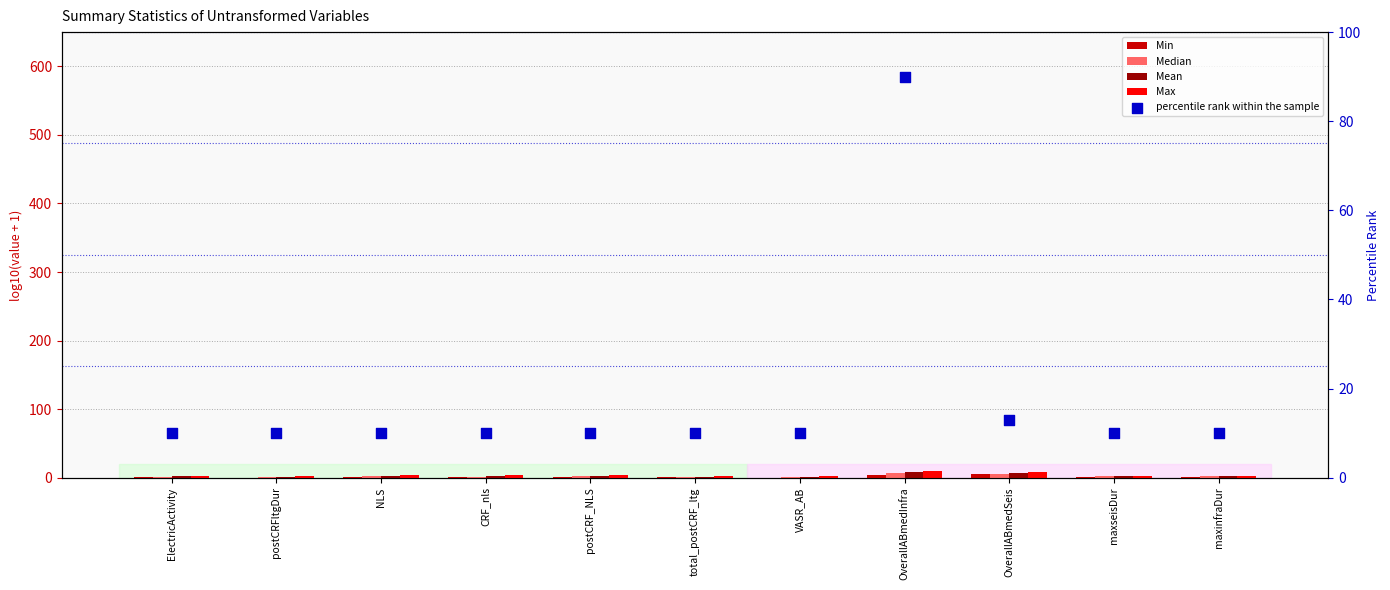

What is the total value across all series at maxseisDur?

17.1